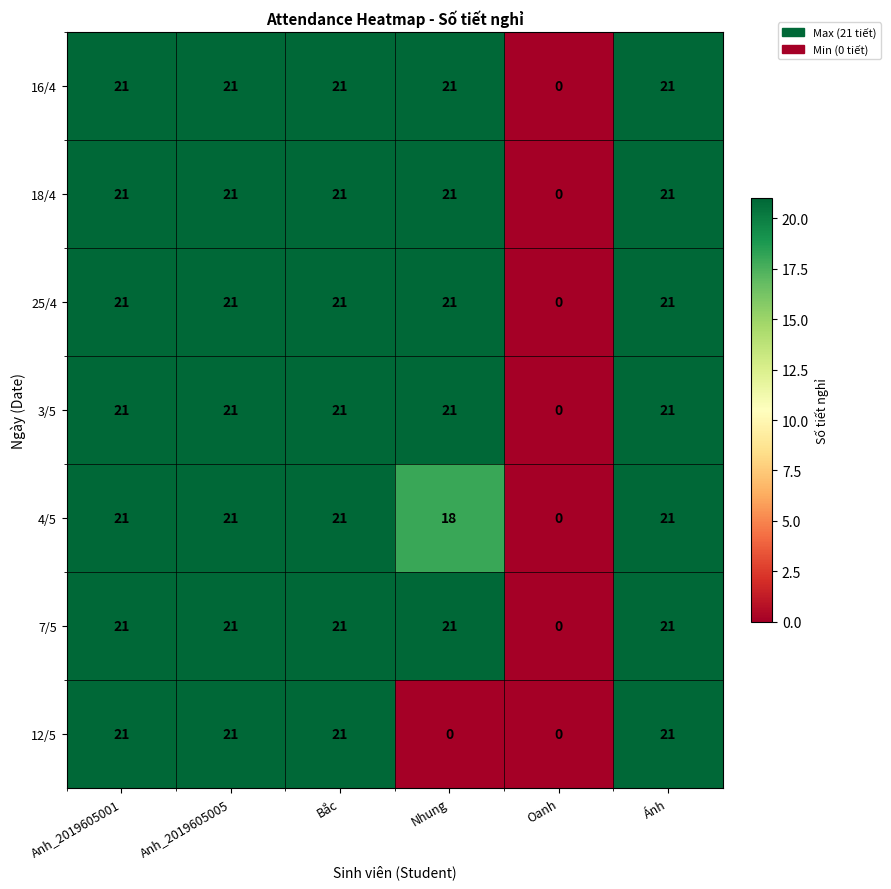

What is the highest value of the 12/5 series?

21